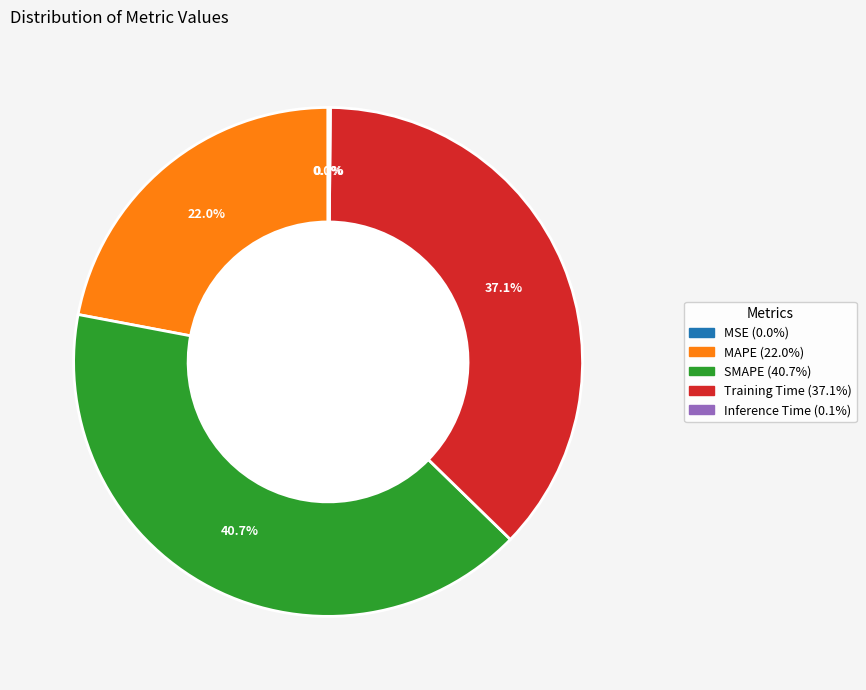

To the nearest percent, what is the difference between the largest and smallest slice percentages?

41%